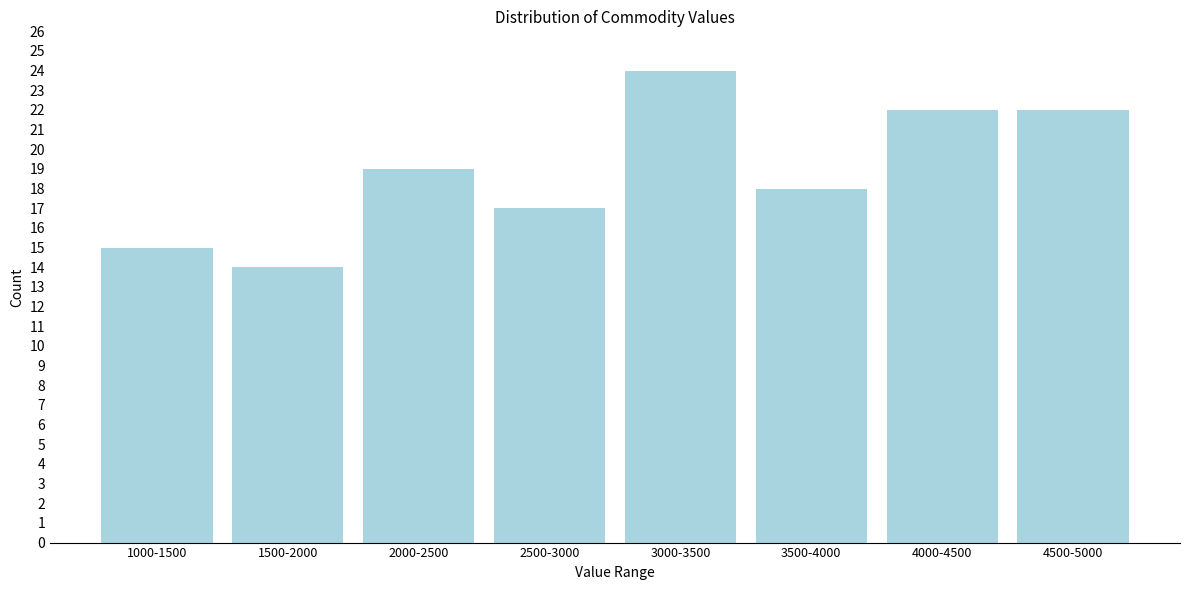

Reading right to left, transcribe all the data shown in this chart.

22	22	18	24	17	19	14	15